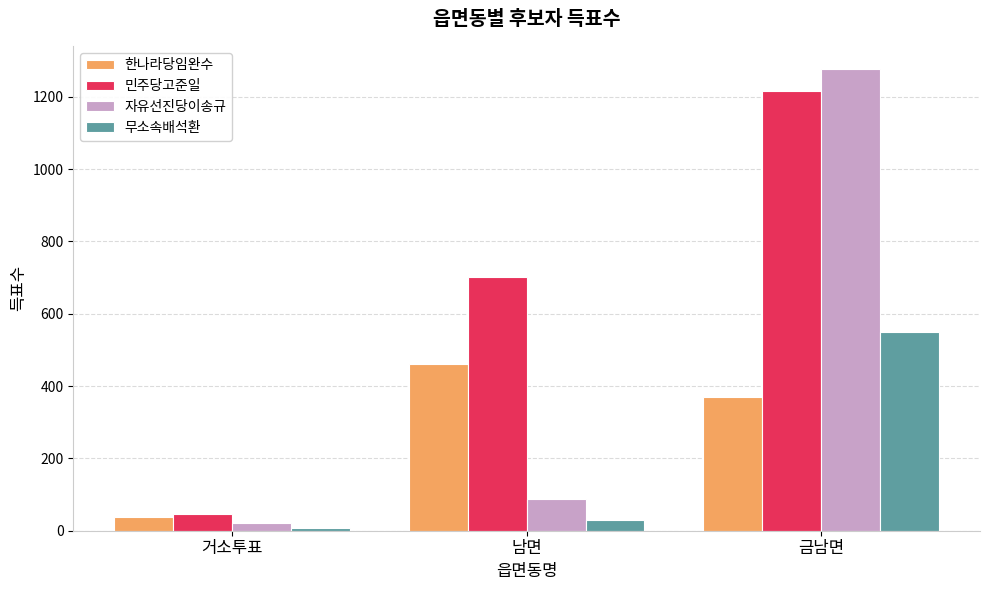

At how many categories does at least one series exceed 72?

2